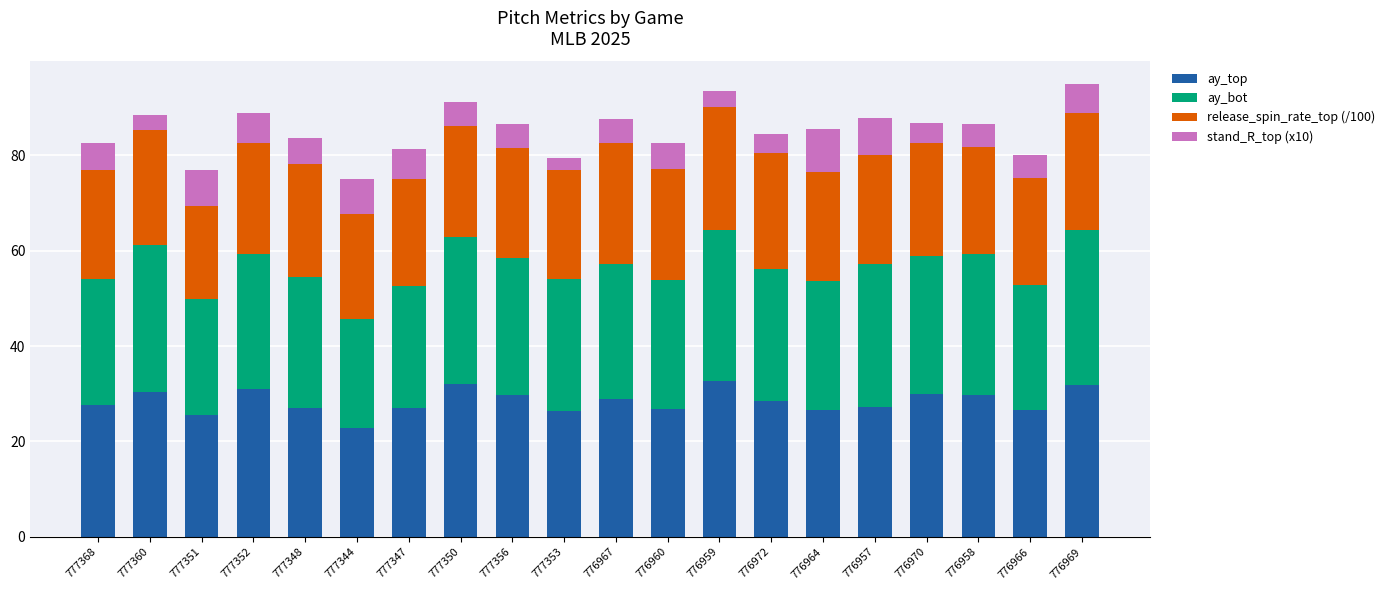

What are all the series names shown in the legend?

ay_top, ay_bot, release_spin_rate_top (/100), stand_R_top (x10)